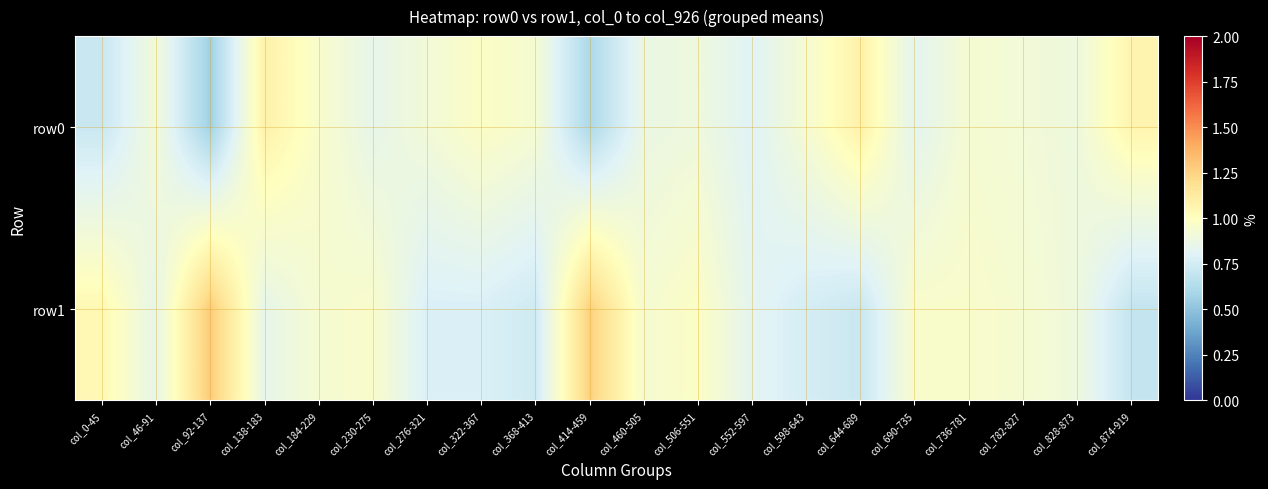

Which series has the largest total across all categories?

row1